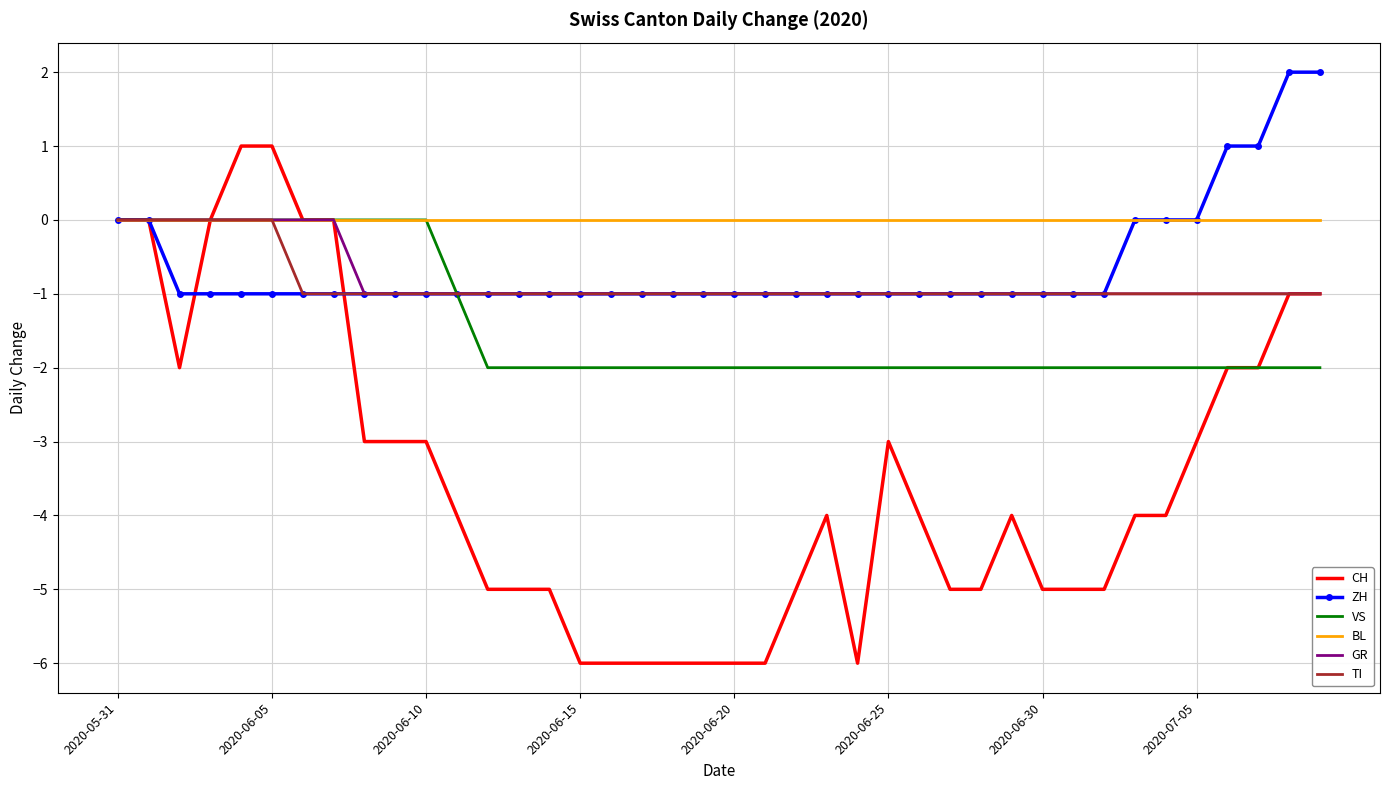

Reading left to right, what are all the values shown in this chart?

CH: 0	0	-2	0	1	1	0	0	-3	-3	-3	-4	-5	-5	-5	-6	-6	-6	-6	-6	-6	-6	-5	-4	-6	-3	-4	-5	-5	-4	-5	-5	-5	-4	-4	-3	-2	-2	-1	-1
ZH: 0	0	-1	-1	-1	-1	-1	-1	-1	-1	-1	-1	-1	-1	-1	-1	-1	-1	-1	-1	-1	-1	-1	-1	-1	-1	-1	-1	-1	-1	-1	-1	-1	0	0	0	1	1	2	2
VS: 0	0	0	0	0	0	0	0	0	0	0	-1	-2	-2	-2	-2	-2	-2	-2	-2	-2	-2	-2	-2	-2	-2	-2	-2	-2	-2	-2	-2	-2	-2	-2	-2	-2	-2	-2	-2
BL: 0	0	0	0	0	0	0	0	0	0	0	0	0	0	0	0	0	0	0	0	0	0	0	0	0	0	0	0	0	0	0	0	0	0	0	0	0	0	0	0
GR: 0	0	0	0	0	0	0	0	-1	-1	-1	-1	-1	-1	-1	-1	-1	-1	-1	-1	-1	-1	-1	-1	-1	-1	-1	-1	-1	-1	-1	-1	-1	-1	-1	-1	-1	-1	-1	-1
TI: 0	0	0	0	0	0	-1	-1	-1	-1	-1	-1	-1	-1	-1	-1	-1	-1	-1	-1	-1	-1	-1	-1	-1	-1	-1	-1	-1	-1	-1	-1	-1	-1	-1	-1	-1	-1	-1	-1